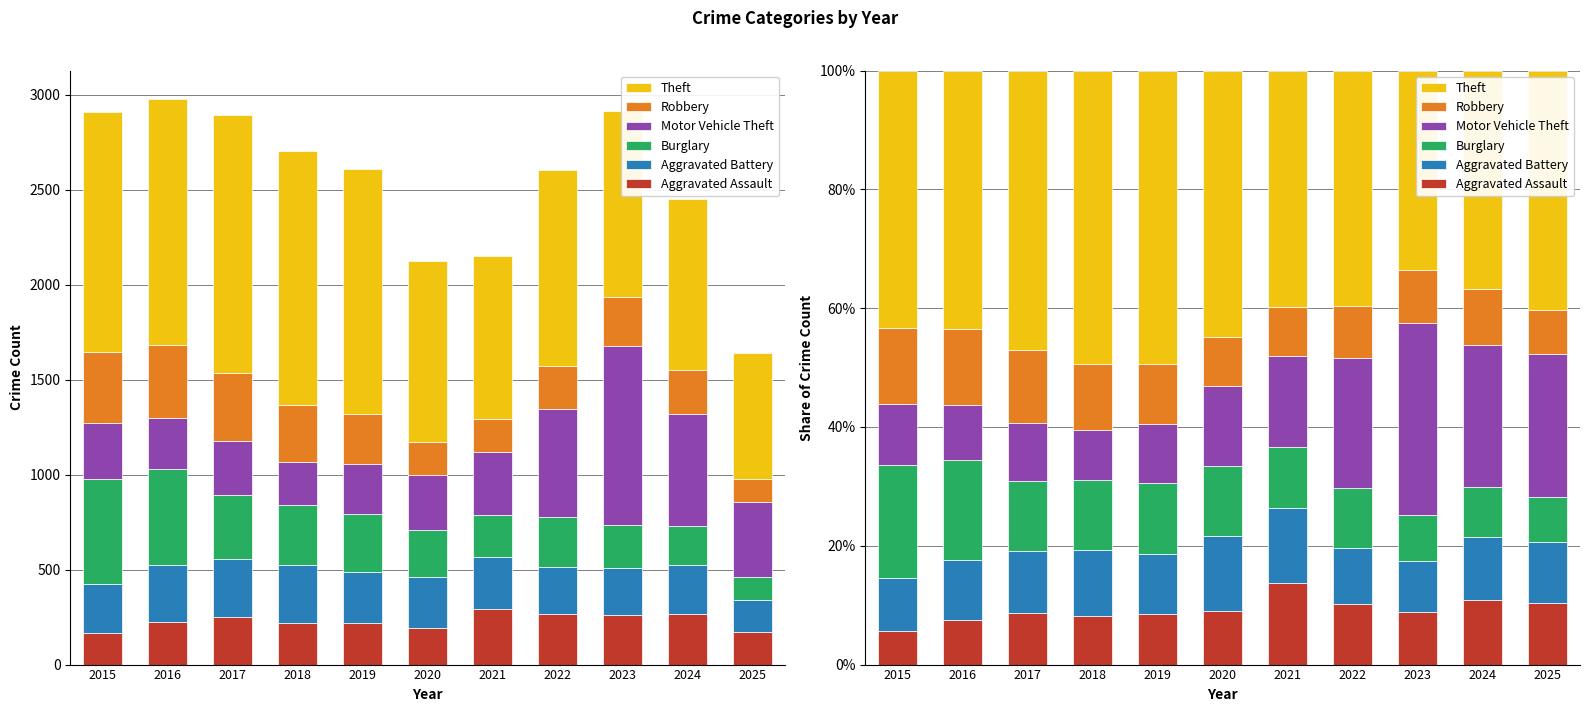

The value of Aggravated Battery at 2015 is 15.4. True or false?

False